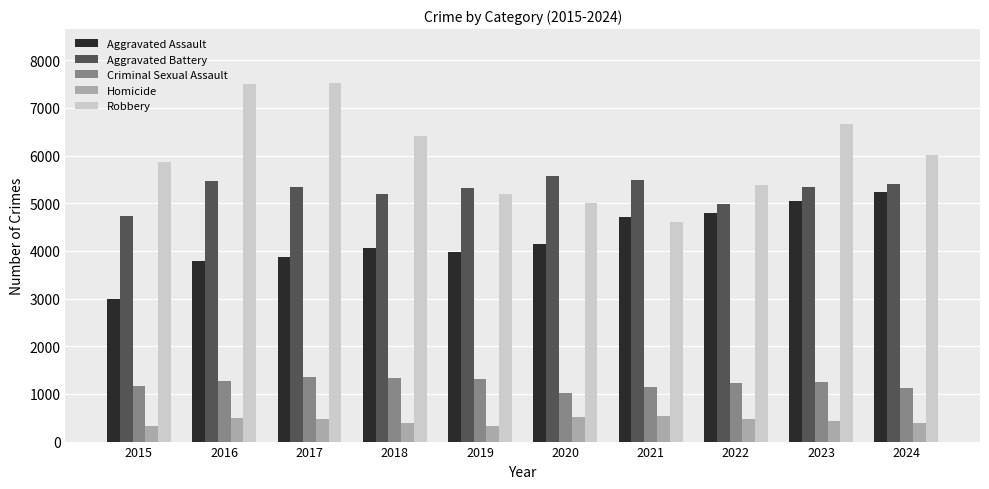

What is the difference between the highest and lowest values at 2022?

4922